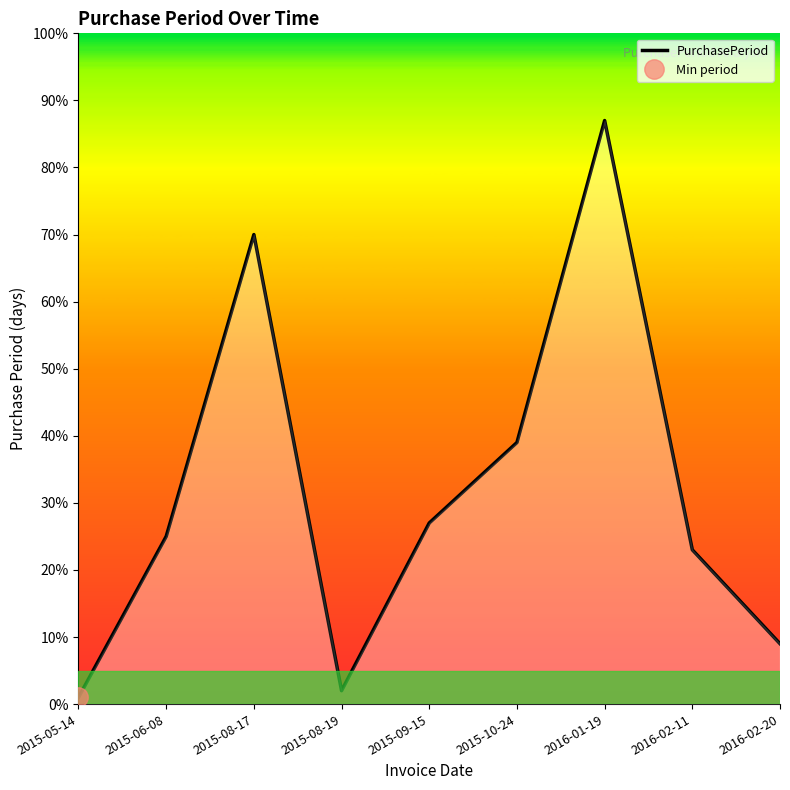

What is the minimum value shown in the chart?

1